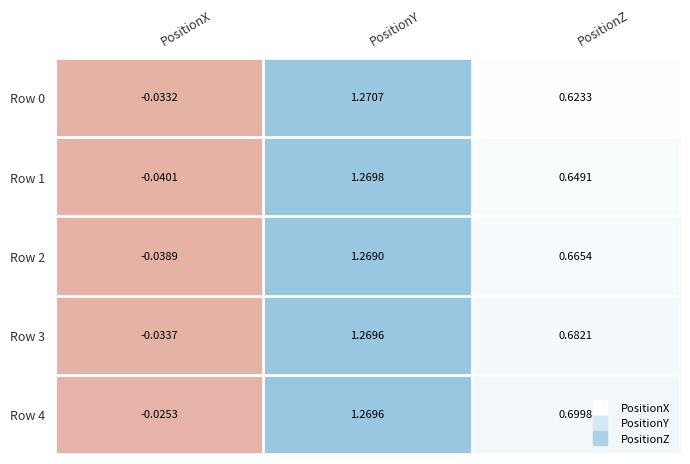

Is the value of Row 3 at PositionZ greater than the value of Row 4 at PositionZ?

No